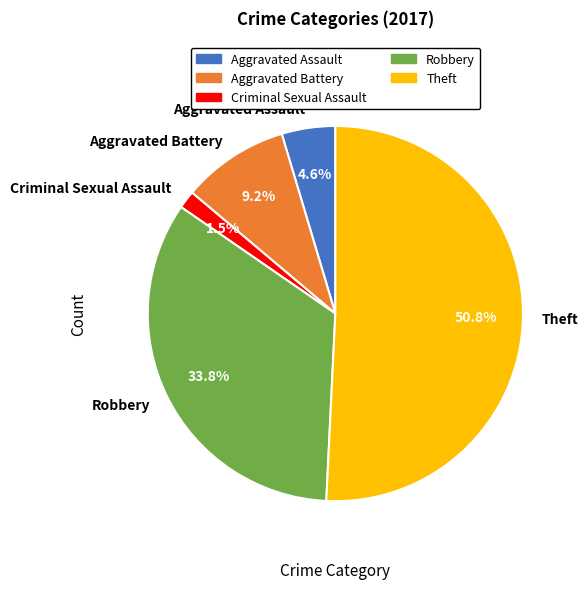

How many slices are in this pie chart?

5